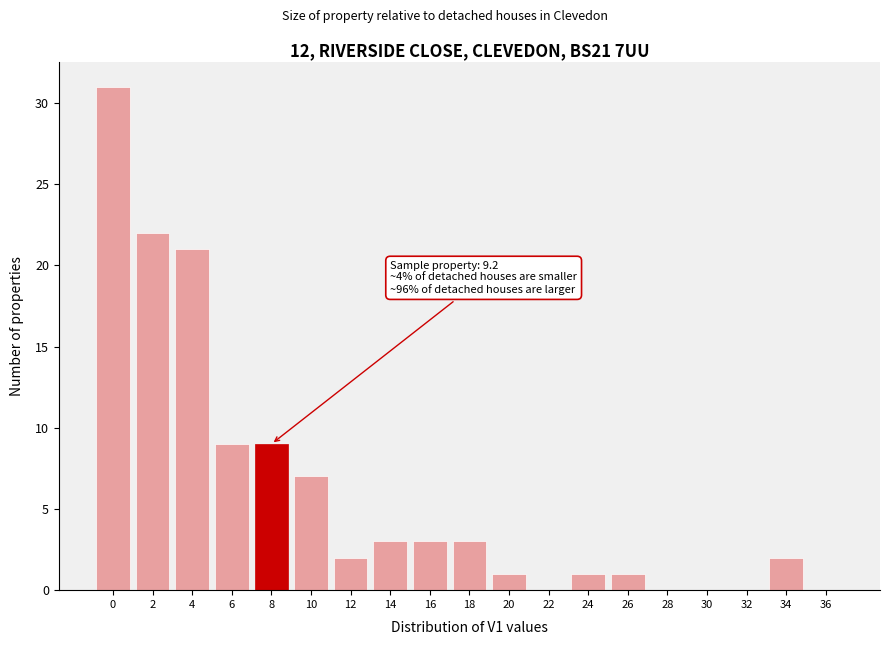

Reading left to right, extract all data points from this chart.

0=31	2=22	4=21	6=9	8=9	10=7	12=2	14=3	16=3	18=3	20=1	22=0	24=1	26=1	28=0	30=0	32=0	34=2	36=0